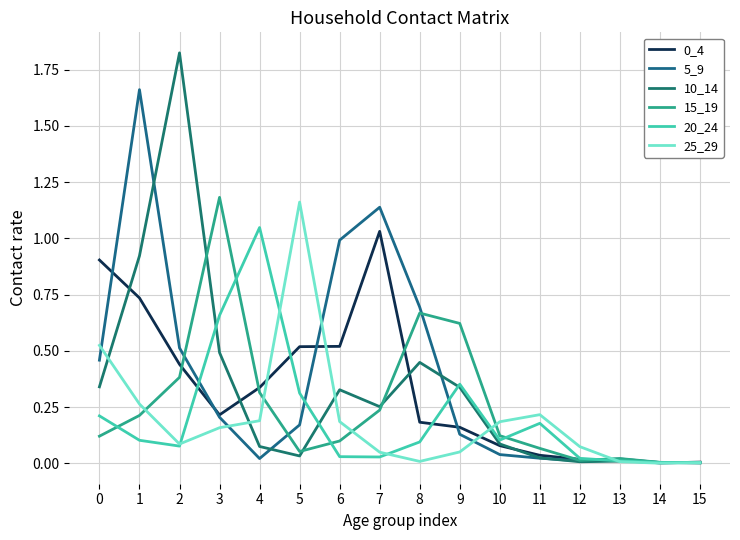

Does the chart have visible grid lines?

Yes